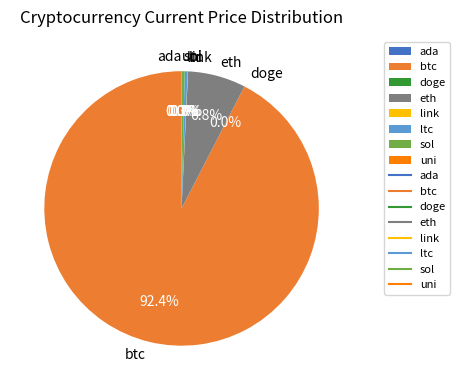

Which slice is the largest?

btc